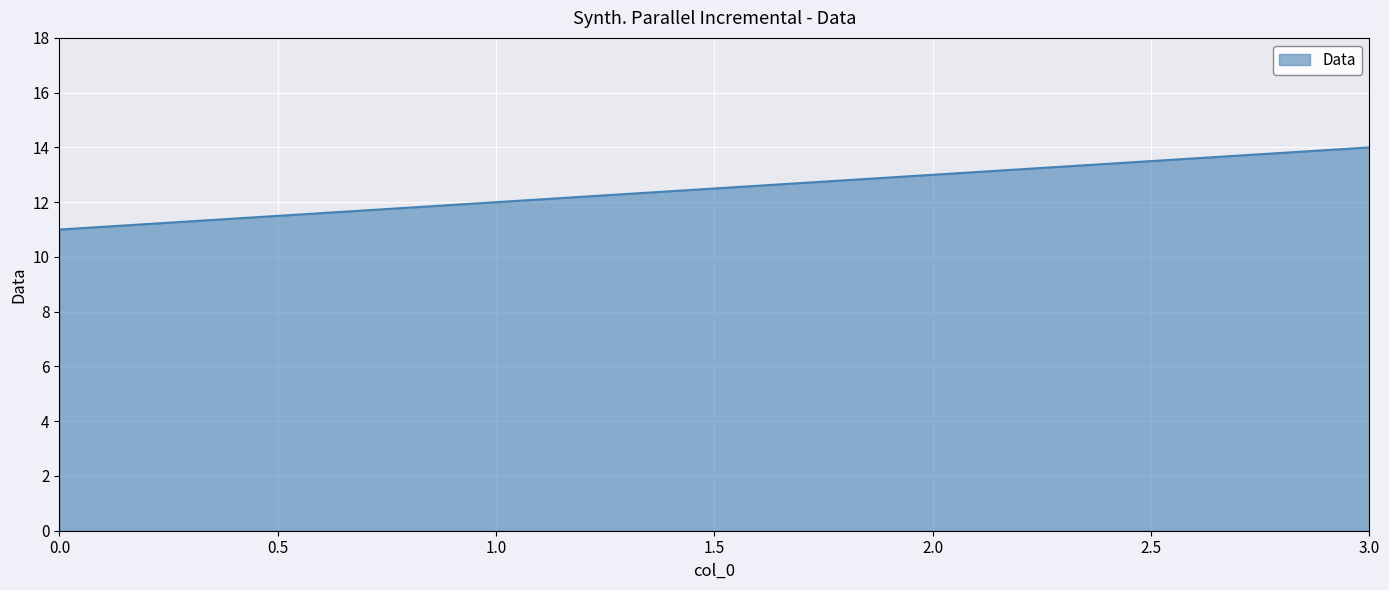

The value at 1.0 is 7. True or false?

False